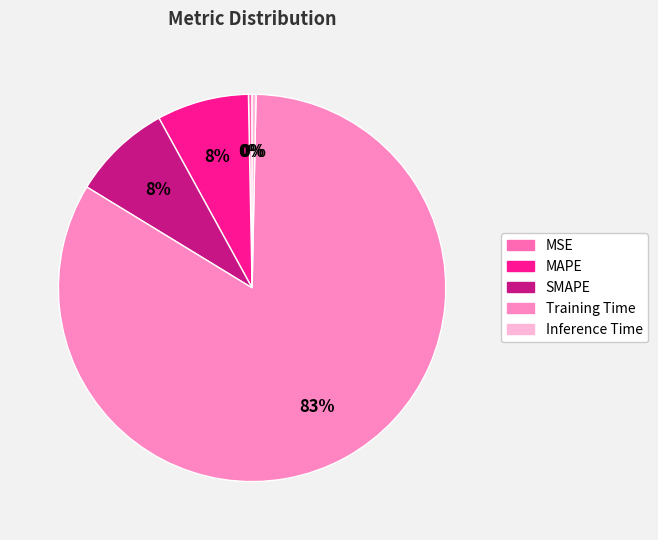

Count the number of slices in the pie.

5